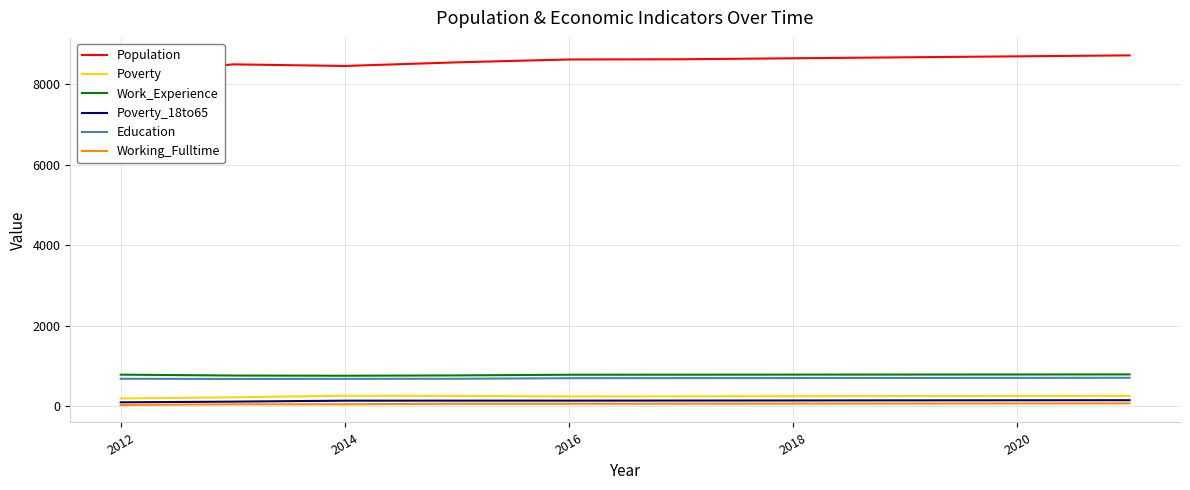

True or false: Work_Experience and Working_Fulltime intersect in this chart.

False